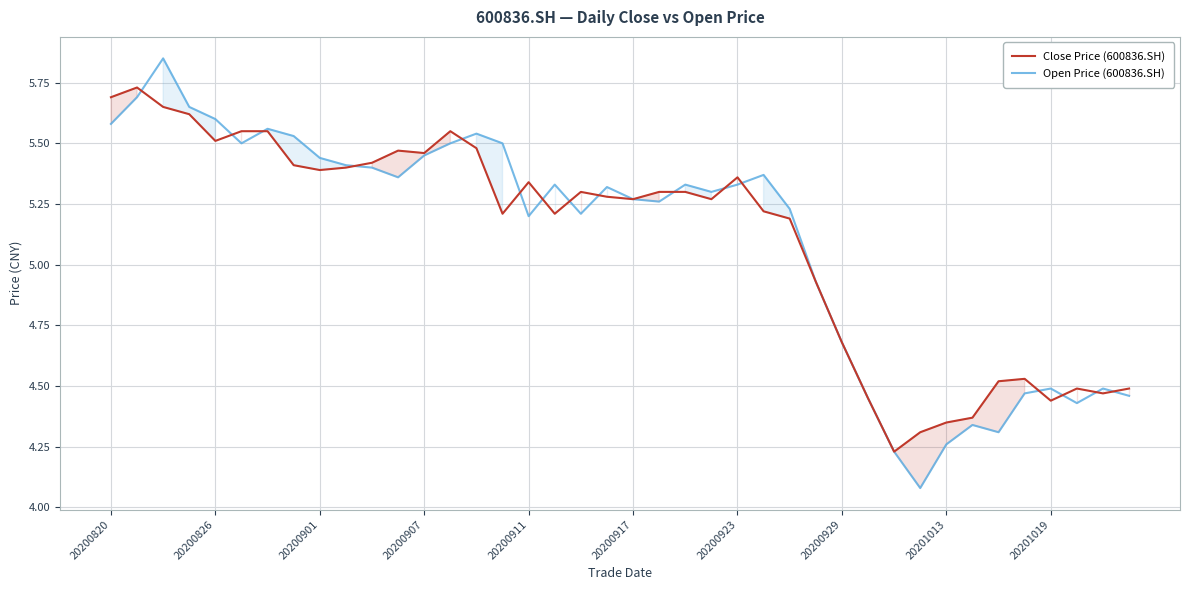

Which series has the largest range (max minus min)?

Open Price (600836.SH)